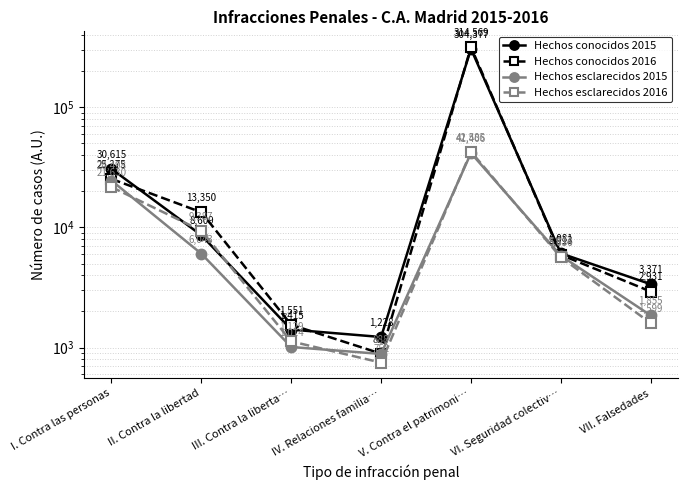

True or false: Hechos conocidos 2015 and Hechos esclarecidos 2015 cross at least once.

False